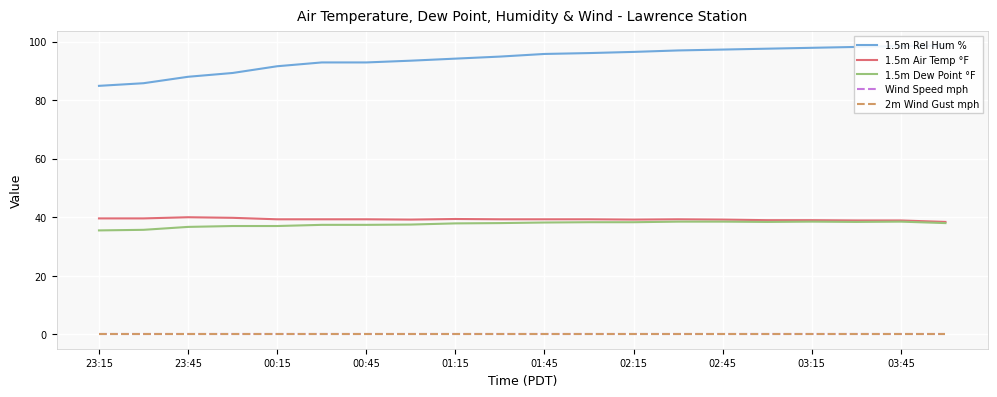

True or false: 2m Wind Gust mph and 1.5m Dew Point °F cross at least once.

False